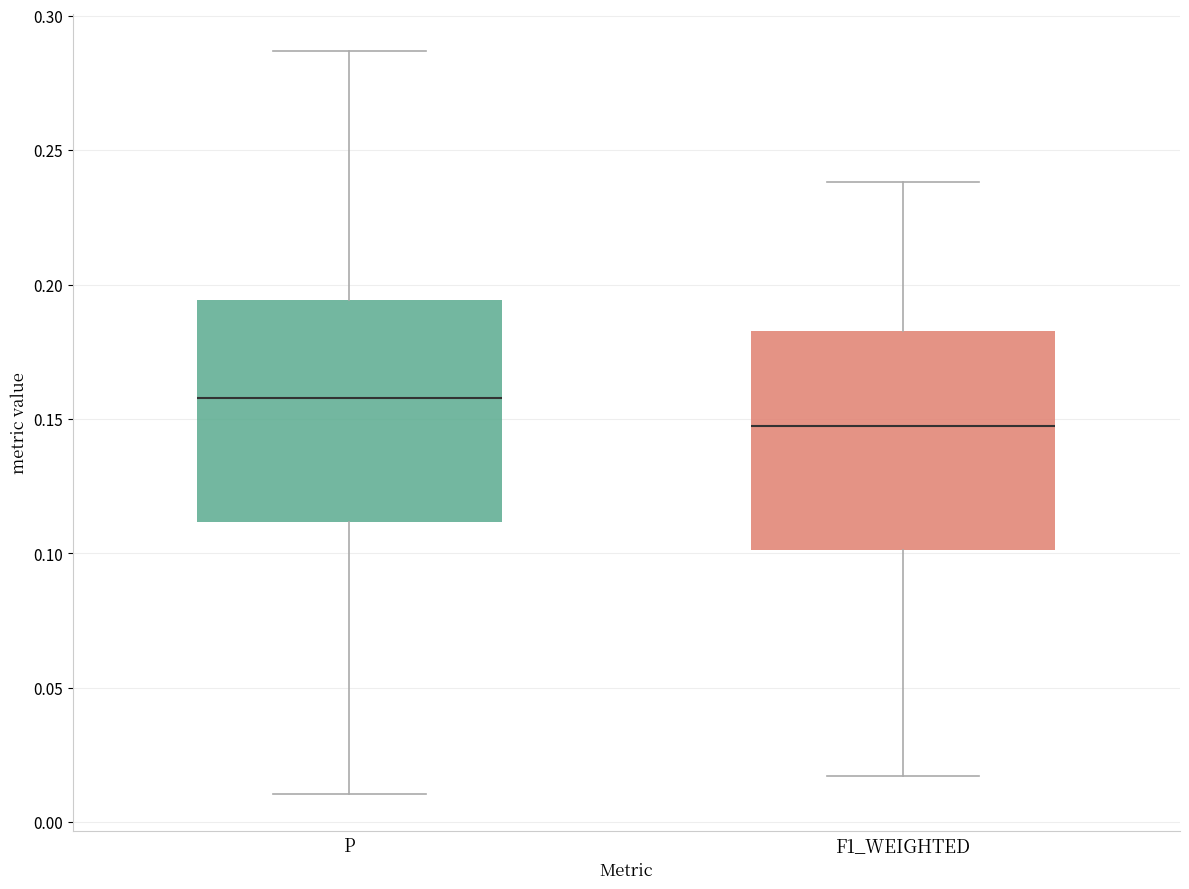

Which box's median line is the highest?

P